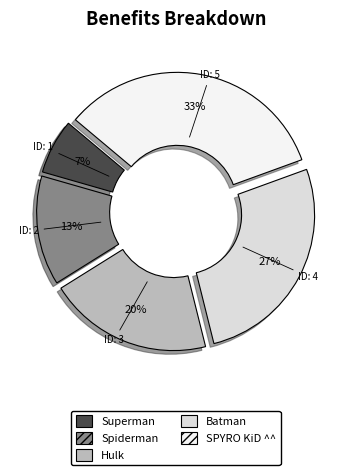

Do Hulk and Batman together represent more than half of the pie?

No